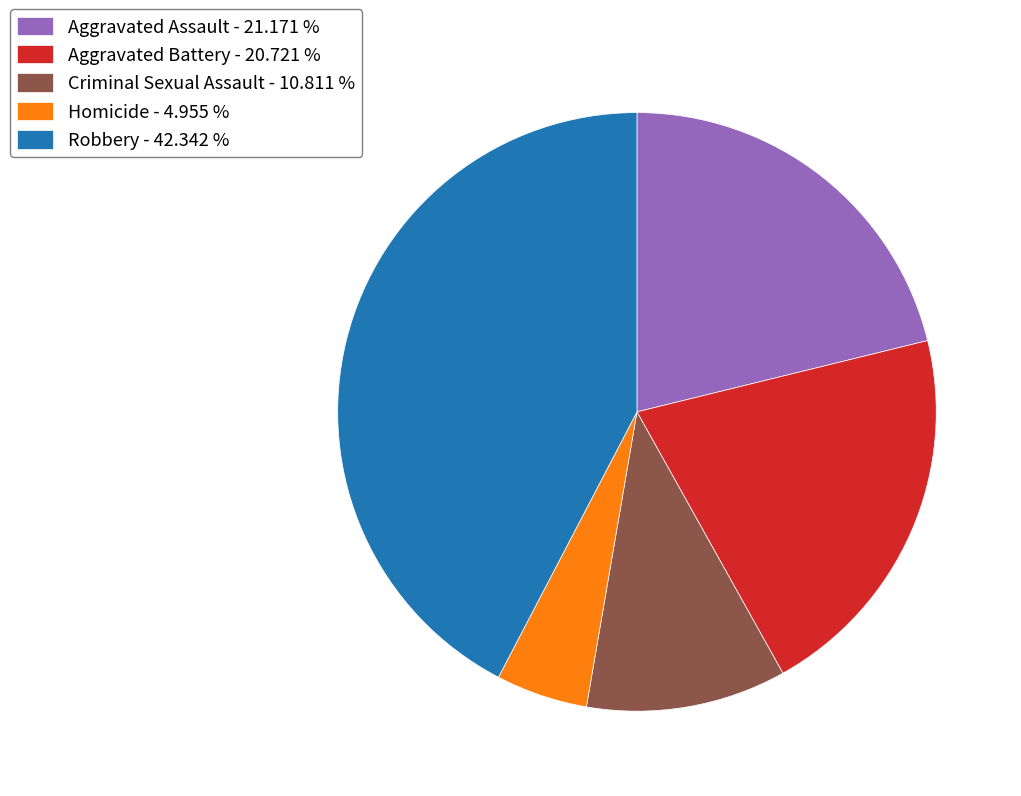

Which slice is the smallest?

Homicide